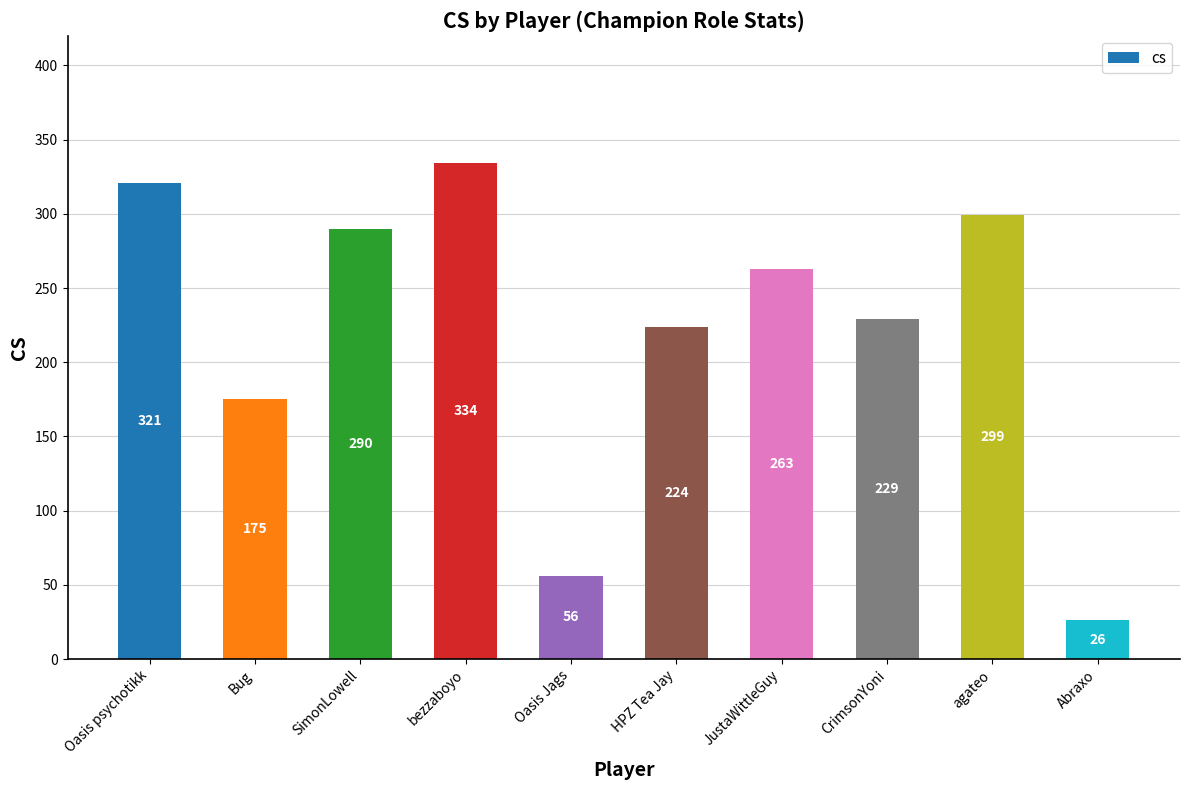

Rank the categories by value from highest to lowest.

bezzaboyo, Oasis psychotikk, agateo, SimonLowell, JustaWittleGuy, CrimsonYoni, HPZ Tea Jay, Bug, Oasis Jags, Abraxo